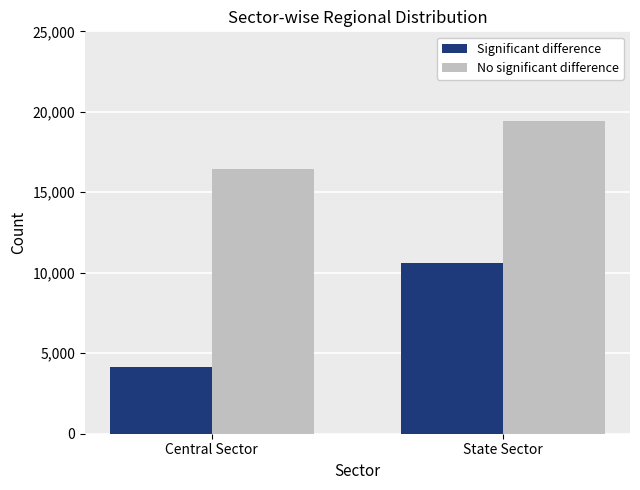

What is the highest value of the No significant difference series?

19402